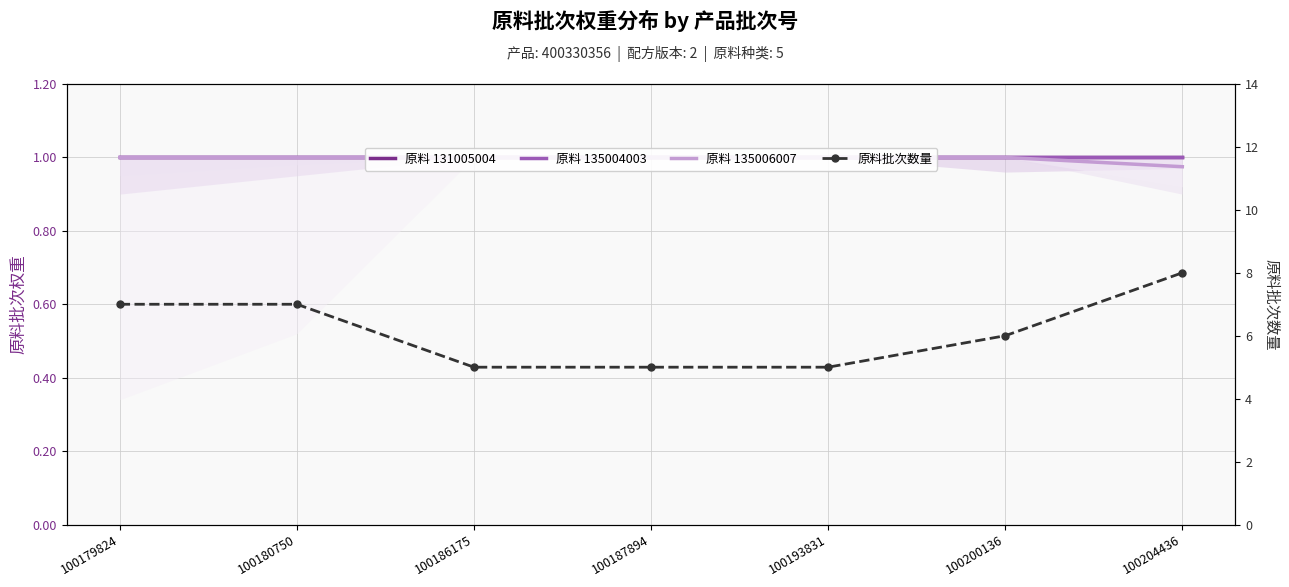

True or false: 原料 135006007 has a value of 0.2 at 100193831.

False